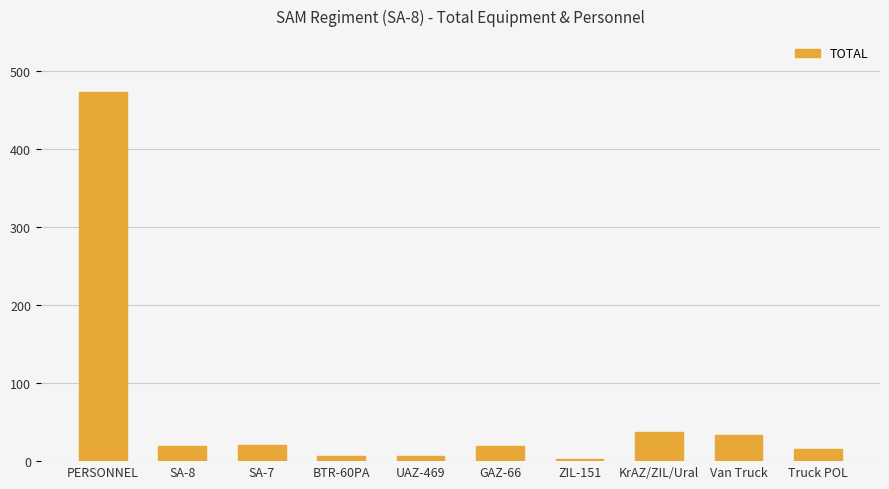

Which has a higher value, SA-8 or Van Truck?

Van Truck